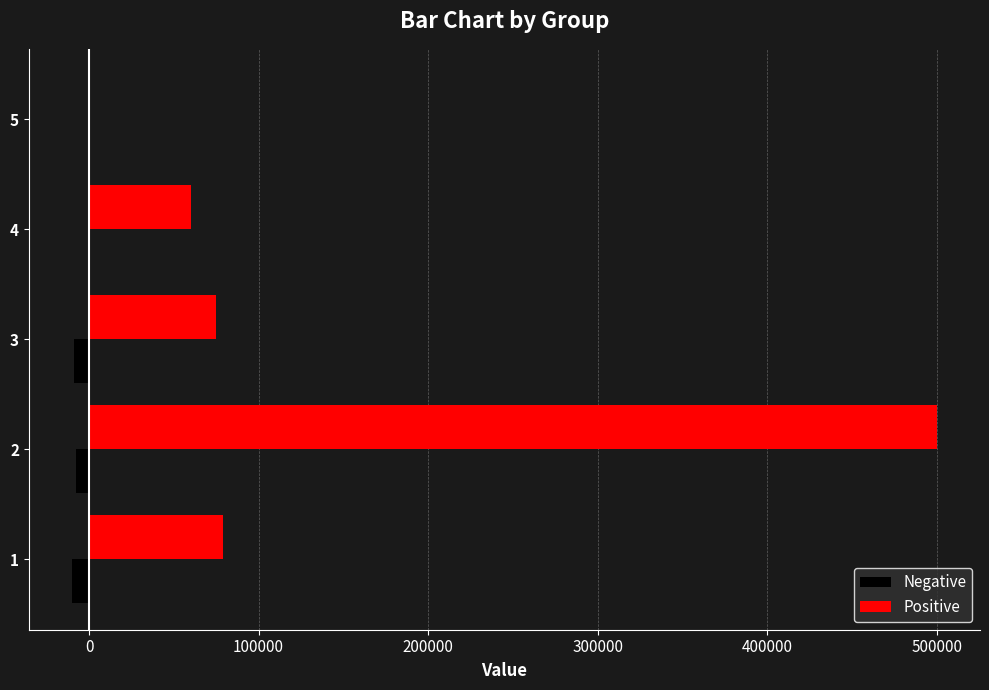

What are all the series names shown in the legend?

Negative, Positive